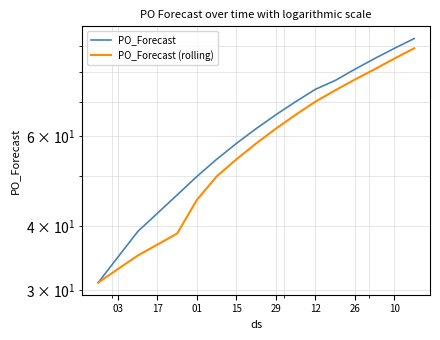

True or false: PO_Forecast and PO_Forecast (rolling) cross at least once.

False